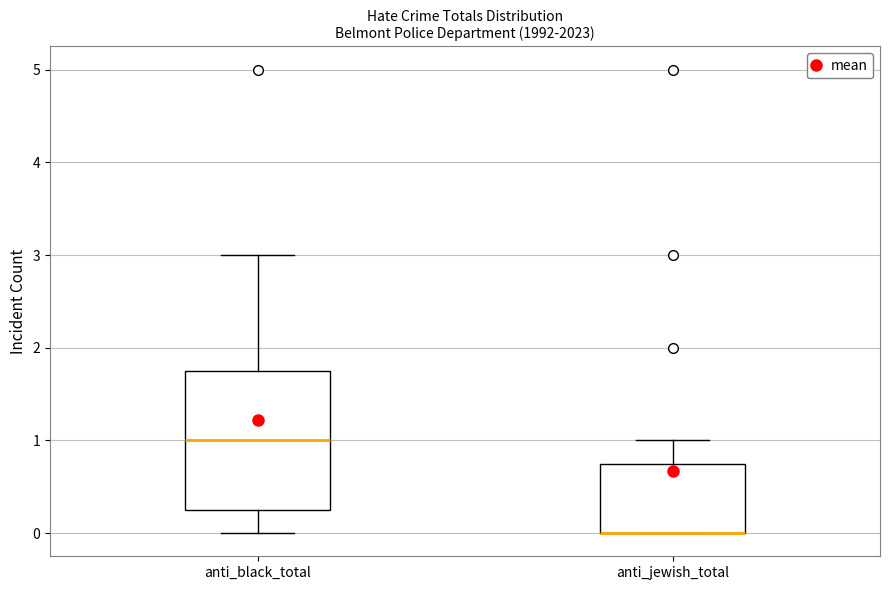

Reading left to right, transcribe this box plot: for each box, give where its median line is, the range the box spans, and where its two whiskers end, as read against the y-axis. The values are not printed on the chart, so give them approximately, as read against the axis.

anti_black_total: median 1.0, box 0.3 to 1.8, whiskers 0.0 to 3.0
anti_jewish_total: median 0.0 (drawn on the box's lower edge), box 0.0 to 0.8, whiskers 0.0 to 1.0